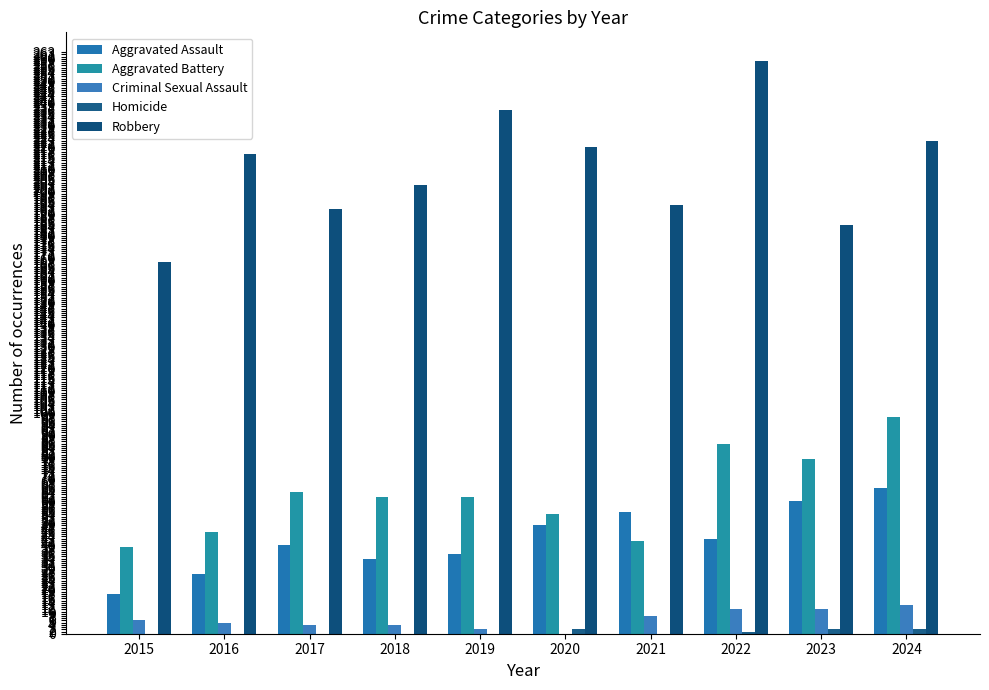

Which series changed the most between 2021 and 2023?

Aggravated Battery